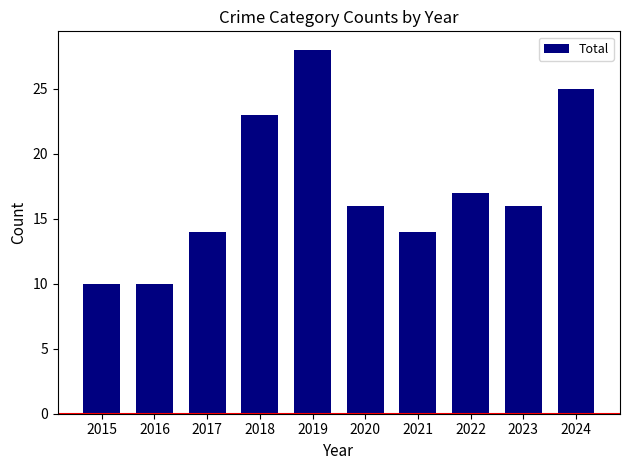

What is the change in value from 2016 to 2020?

+6